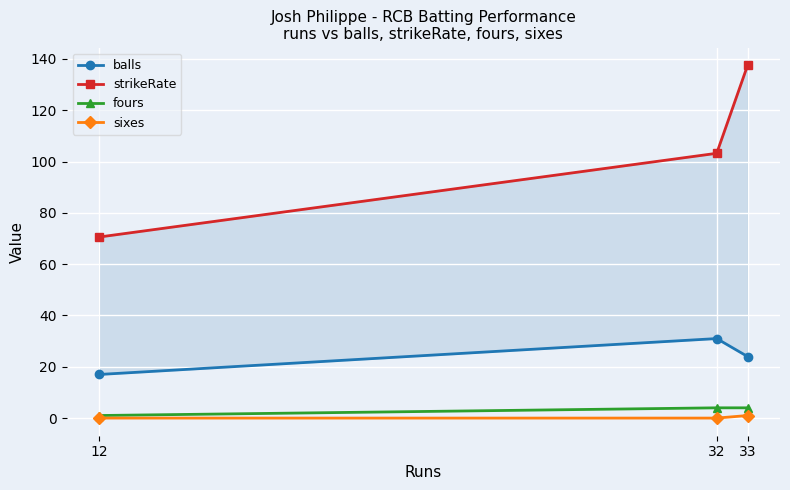

Reading left to right, what are all the values shown in this chart?

balls: 12=17.0	32=31.0	33=24.0
strikeRate: 12=70.6	32=103.2	33=137.5
fours: 12=1.0	32=4.0	33=4.0
sixes: 12=0.0	32=0.0	33=1.0